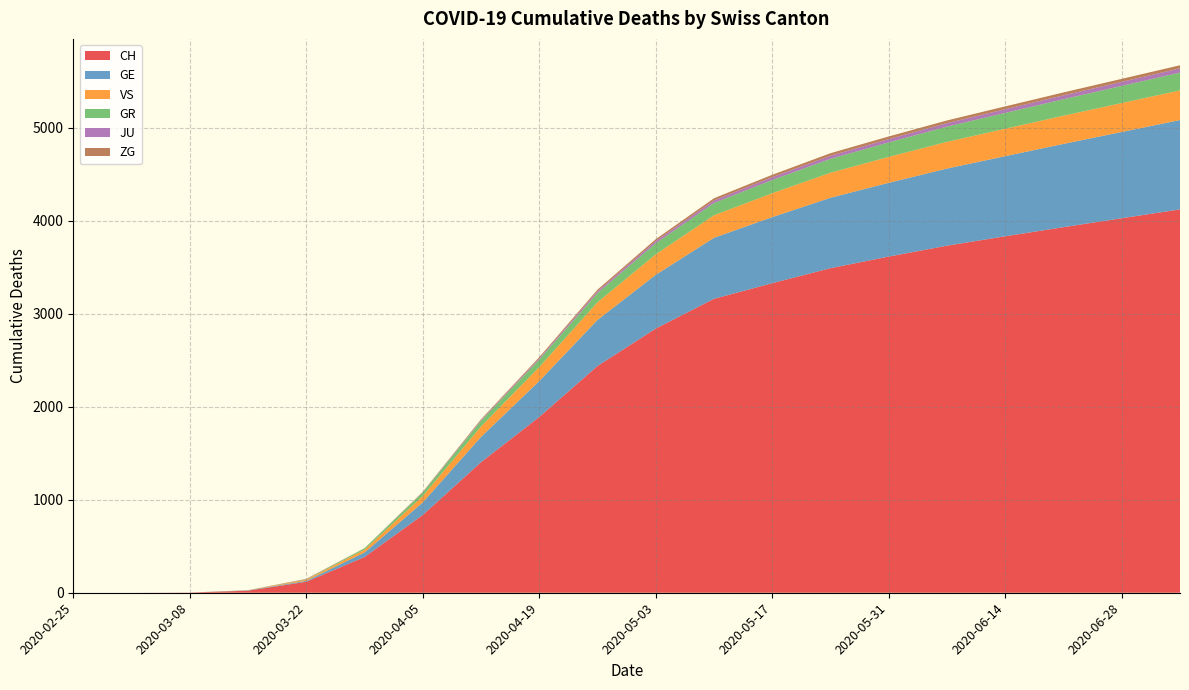

Reading left to right, transcribe all the data shown in this chart.

CH: 2020-02-25=0	2020-03-01=0	2020-03-08=2	2020-03-15=22	2020-03-22=118	2020-03-29=384	2020-04-05=836	2020-04-12=1403	2020-04-19=1889	2020-04-26=2437	2020-05-03=2839	2020-05-10=3159	2020-05-17=3327	2020-05-24=3488	2020-05-31=3613	2020-06-07=3730	2020-06-14=3831	2020-06-21=3929	2020-06-28=4025	2020-07-05=4120
GE: 2020-02-25=0	2020-03-01=0	2020-03-08=0	2020-03-15=4	2020-03-22=10	2020-03-29=48	2020-04-05=135	2020-04-12=272	2020-04-19=386	2020-04-26=495	2020-05-03=578	2020-05-10=656	2020-05-17=710	2020-05-24=757	2020-05-31=793	2020-06-07=829	2020-06-14=861	2020-06-21=895	2020-06-28=927	2020-07-05=960
GR: 2020-02-25=0	2020-03-01=0	2020-03-08=0	2020-03-15=0	2020-03-22=4	2020-03-29=15	2020-04-05=38	2020-04-12=60	2020-04-19=80	2020-04-26=100	2020-05-03=119	2020-05-10=132	2020-05-17=142	2020-05-24=149	2020-05-31=156	2020-06-07=163	2020-06-14=170	2020-06-21=177	2020-06-28=184	2020-07-05=191
JU: 2020-02-25=0	2020-03-01=0	2020-03-08=0	2020-03-15=0	2020-03-22=0	2020-03-29=0	2020-04-05=3	2020-04-12=8	2020-04-19=13	2020-04-26=19	2020-05-03=24	2020-05-10=28	2020-05-17=31	2020-05-24=34	2020-05-31=36	2020-06-07=38	2020-06-14=40	2020-06-21=42	2020-06-28=44	2020-07-05=46
VS: 2020-02-25=0	2020-03-01=0	2020-03-08=0	2020-03-15=2	2020-03-22=11	2020-03-29=31	2020-04-05=68	2020-04-12=112	2020-04-19=151	2020-04-26=190	2020-05-03=220	2020-05-10=242	2020-05-17=257	2020-05-24=269	2020-05-31=278	2020-06-07=287	2020-06-14=295	2020-06-21=303	2020-06-28=311	2020-07-05=319
ZG: 2020-02-25=0	2020-03-01=0	2020-03-08=0	2020-03-15=0	2020-03-22=6	2020-03-29=1	2020-04-05=5	2020-04-12=9	2020-04-19=13	2020-04-26=17	2020-05-03=20	2020-05-10=23	2020-05-17=25	2020-05-24=27	2020-05-31=28	2020-06-07=29	2020-06-14=30	2020-06-21=31	2020-06-28=32	2020-07-05=33